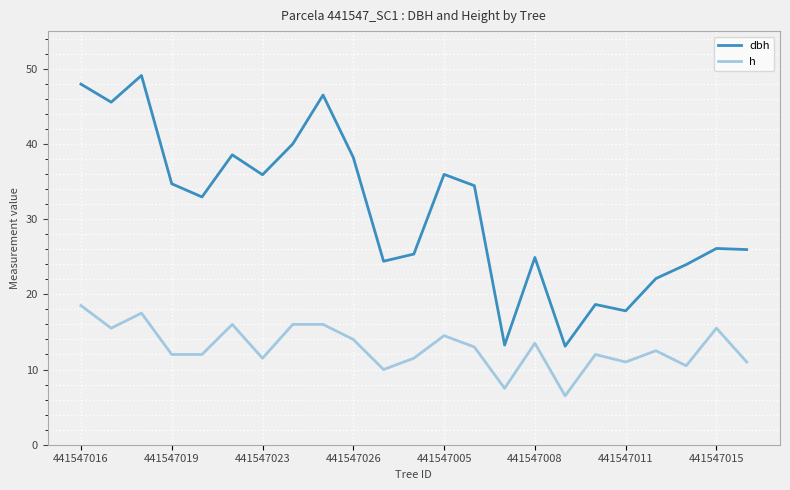

Which series has the largest total across all categories?

dbh